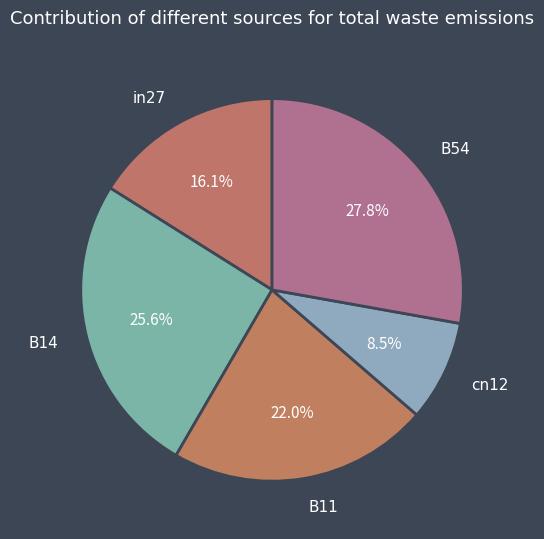

Which slice is the smallest?

cn12